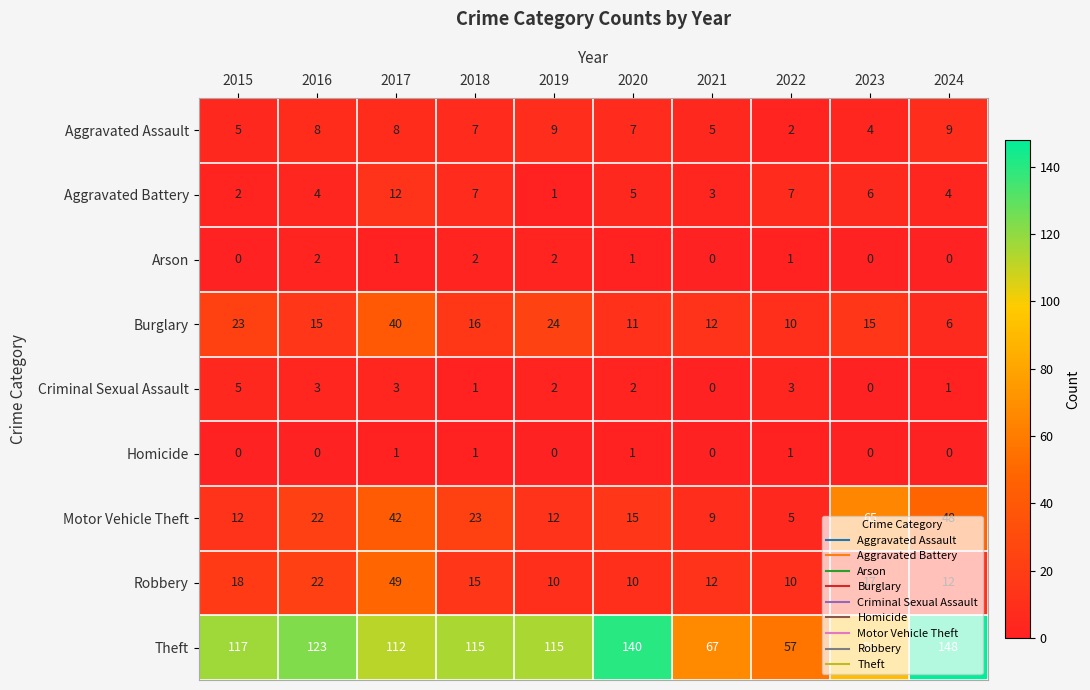

At which label does Theft reach its peak?

2024